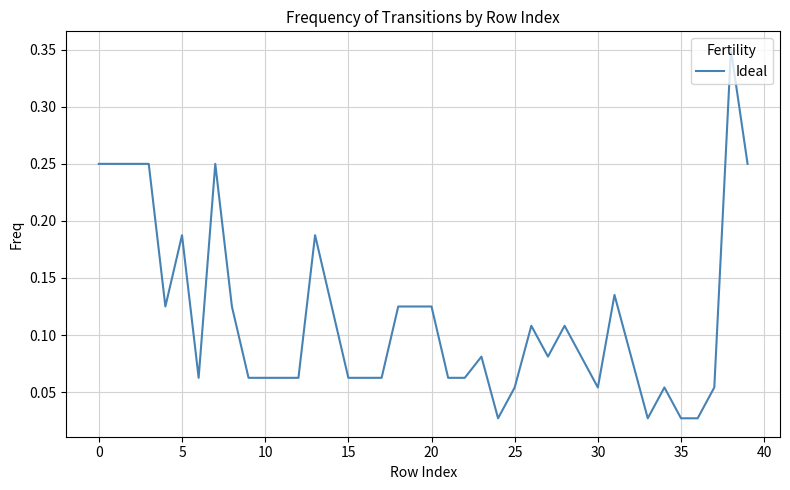

Does the chart display data point markers on the line(s)?

No